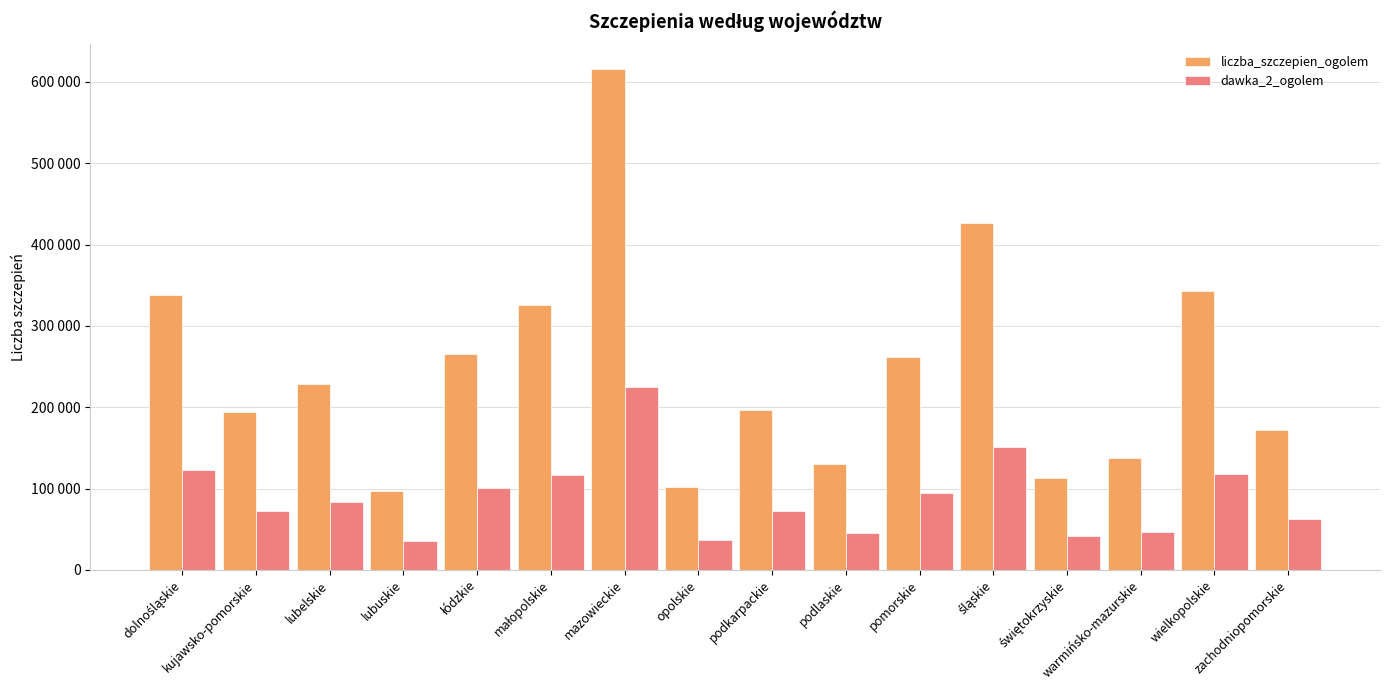

What is the total value across all series at pomorskie?

356048